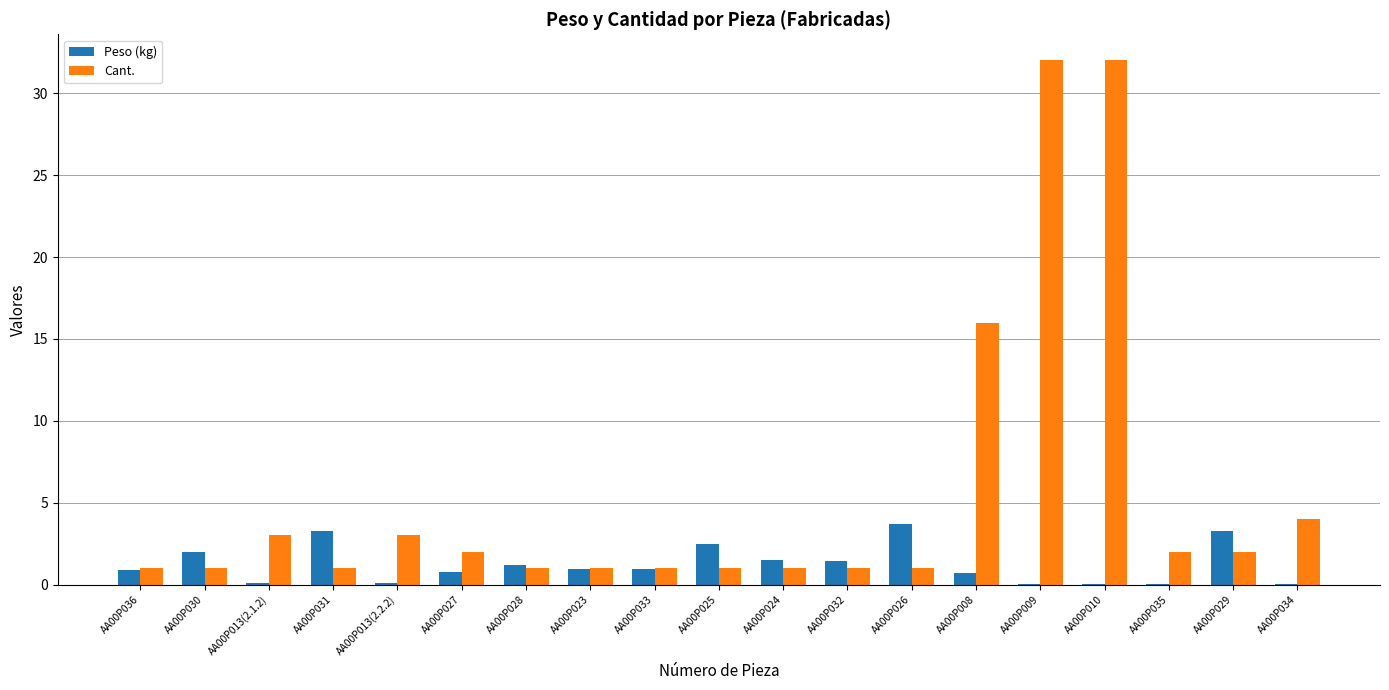

What is the maximum value shown in the chart?

32.0